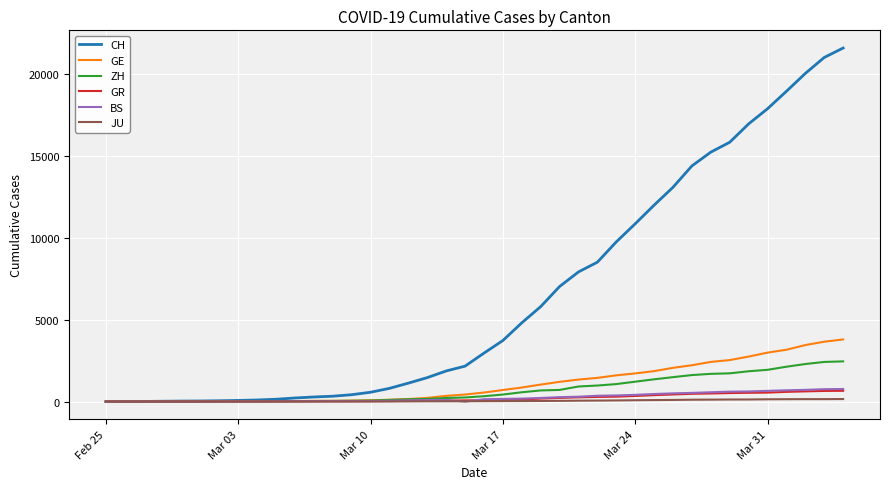

How many lines are shown in the chart?

6